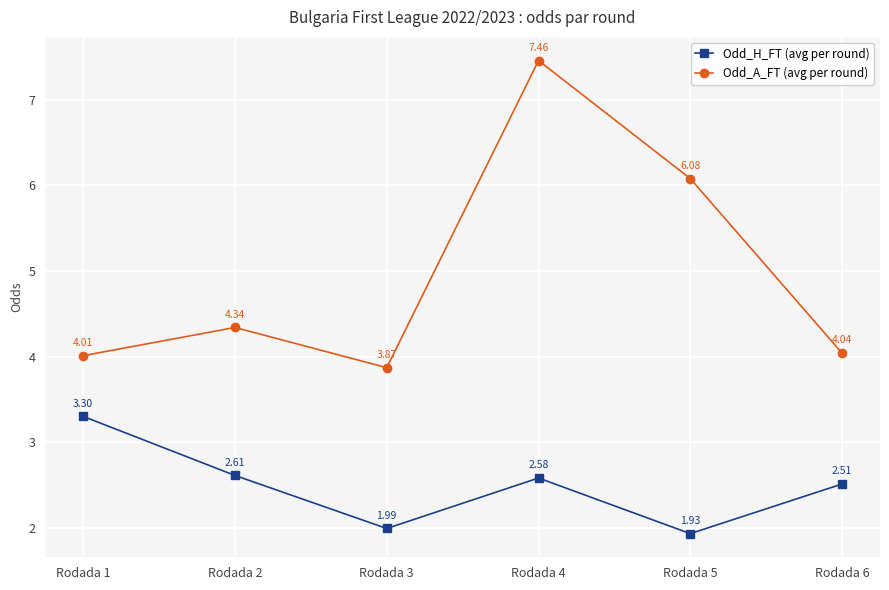

How many interior local peaks does the Odd_H_FT (avg per round) series have?

1